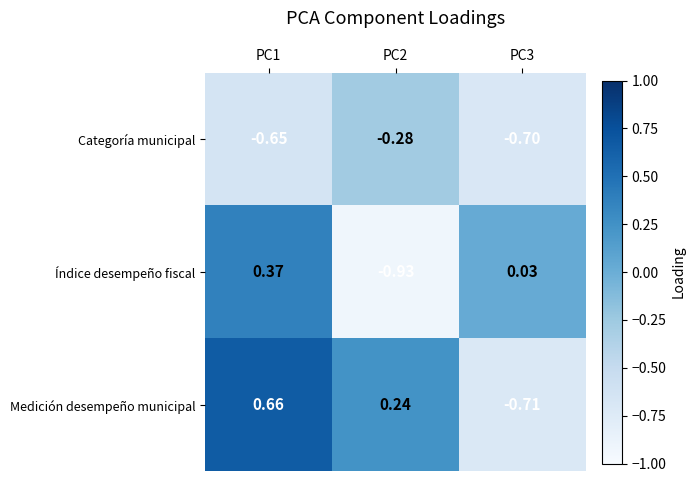

List the series in order of their overall mean, highest first.

Medición desempeño municipal, Índice desempeño fiscal, Categoría municipal